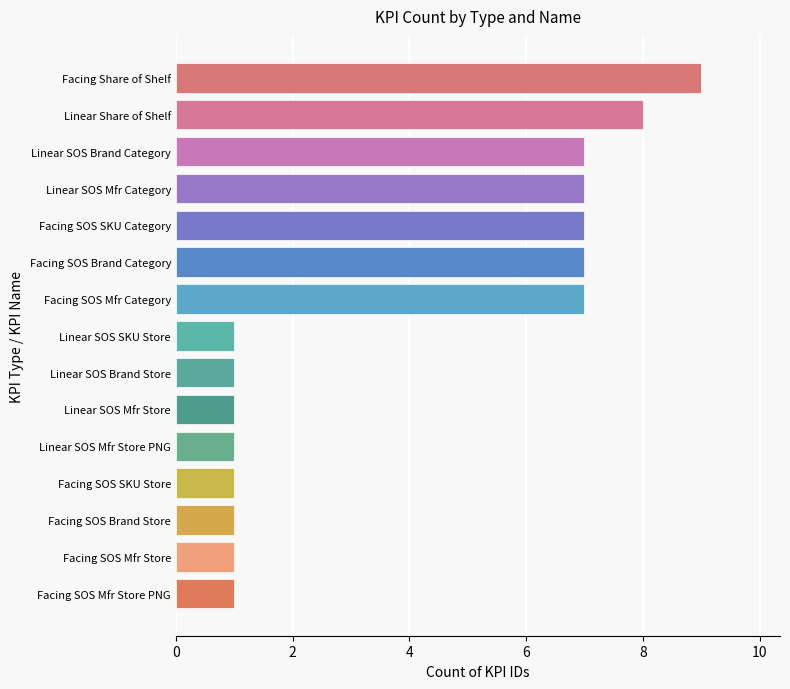

Reading bottom to top, extract all data points from this chart.

Facing SOS Mfr Store PNG=1	Facing SOS Mfr Store=1	Facing SOS Brand Store=1	Facing SOS SKU Store=1	Linear SOS Mfr Store PNG=1	Linear SOS Mfr Store=1	Linear SOS Brand Store=1	Linear SOS SKU Store=1	Facing SOS Mfr Category=7	Facing SOS Brand Category=7	Facing SOS SKU Category=7	Linear SOS Mfr Category=7	Linear SOS Brand Category=7	Linear Share of Shelf=8	Facing Share of Shelf=9